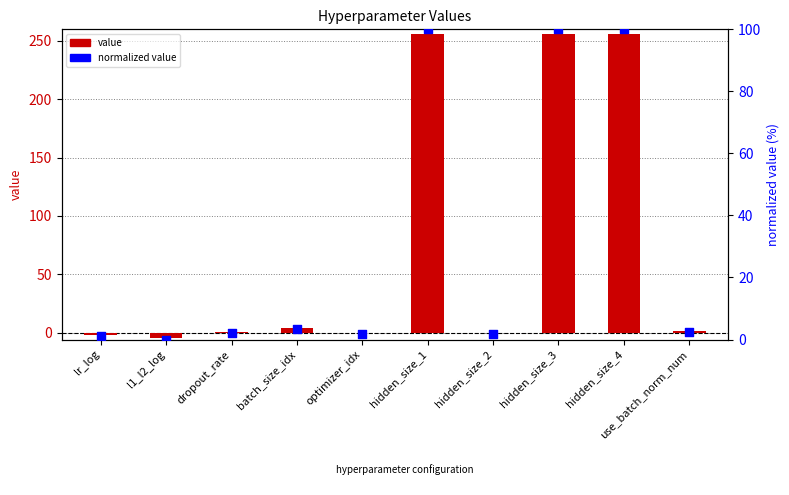

Which series contains the highest Y value?

value